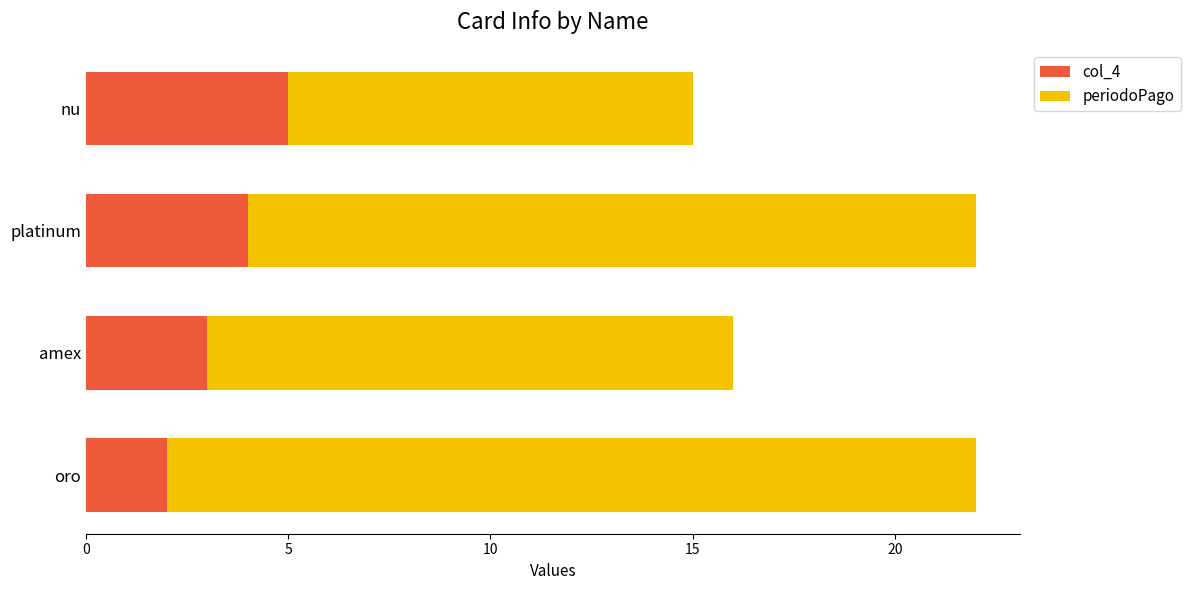

At which label is col_4 closest to 3?

amex